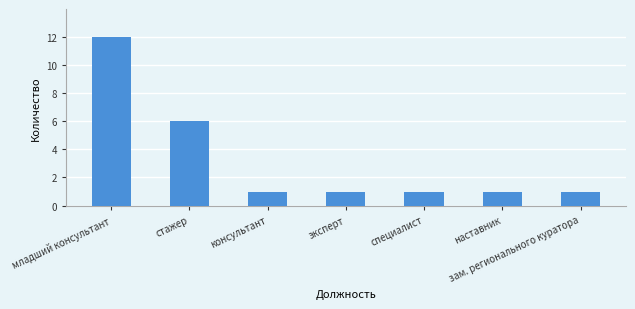

What is the sum of the values at консультант and младший консультант?

13